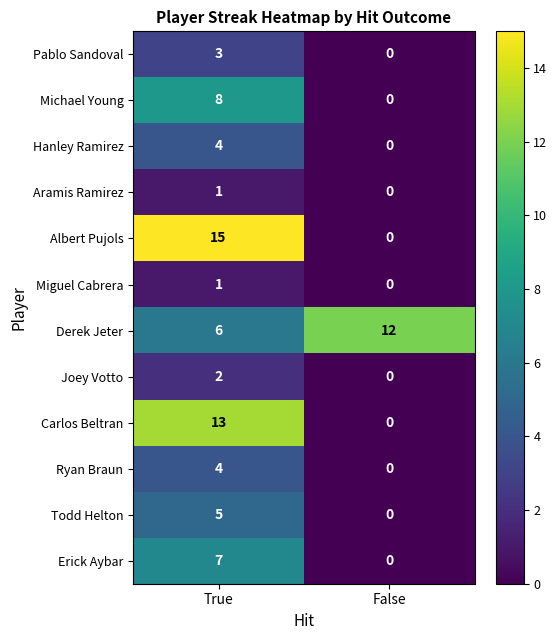

The value of Todd Helton at True is 3. True or false?

False